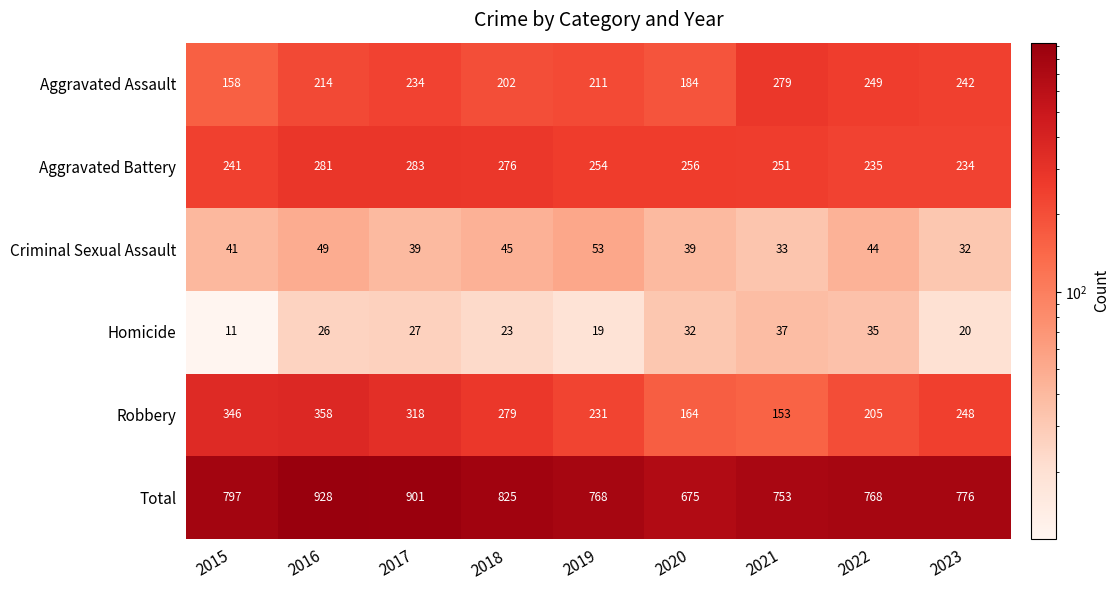

At how many categories does at least one series exceed 528?

9